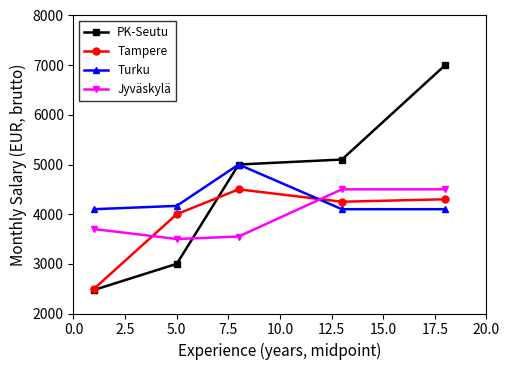

Which series ends up on top after the final intersection of Turku and Jyväskylä?

Jyväskylä